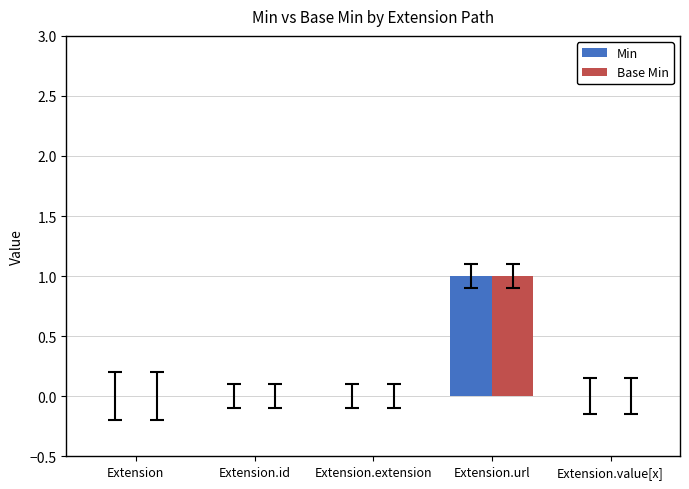

What is the greatest value displayed?

1